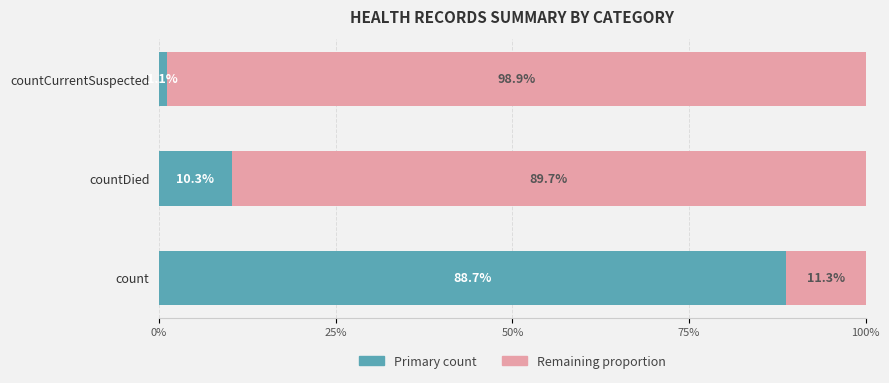

How many data points in Primary count are less than 10?

1